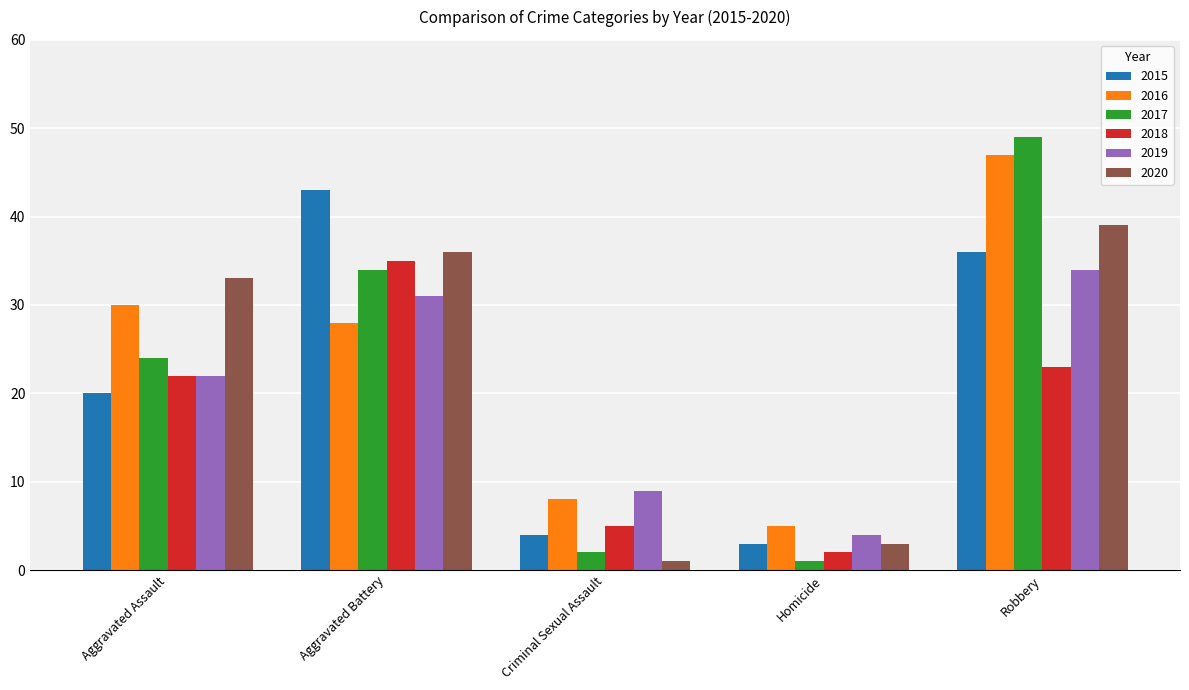

Which series has the largest total across all categories?

2016